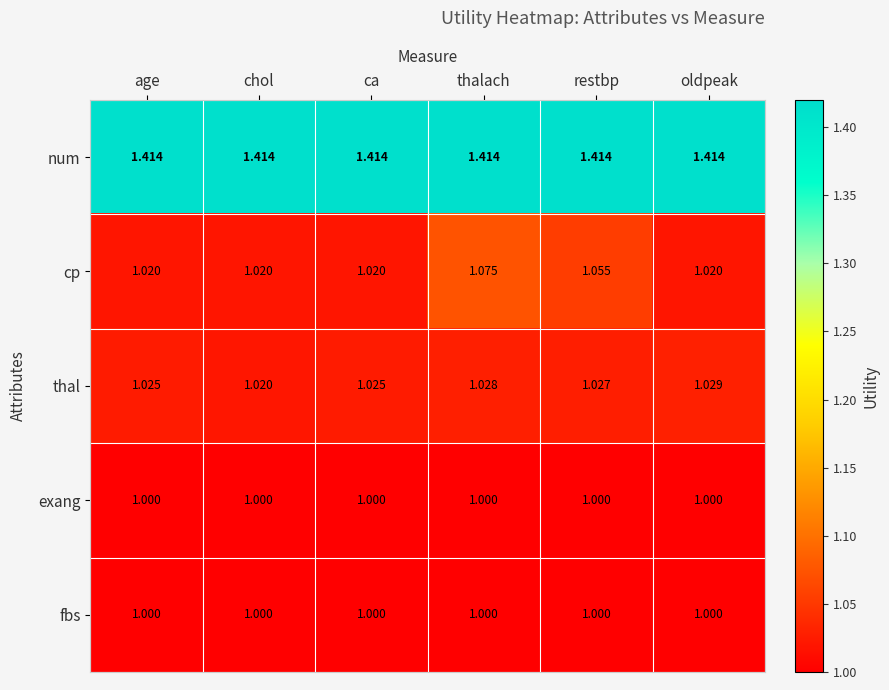

Which series has the largest total across all categories?

num